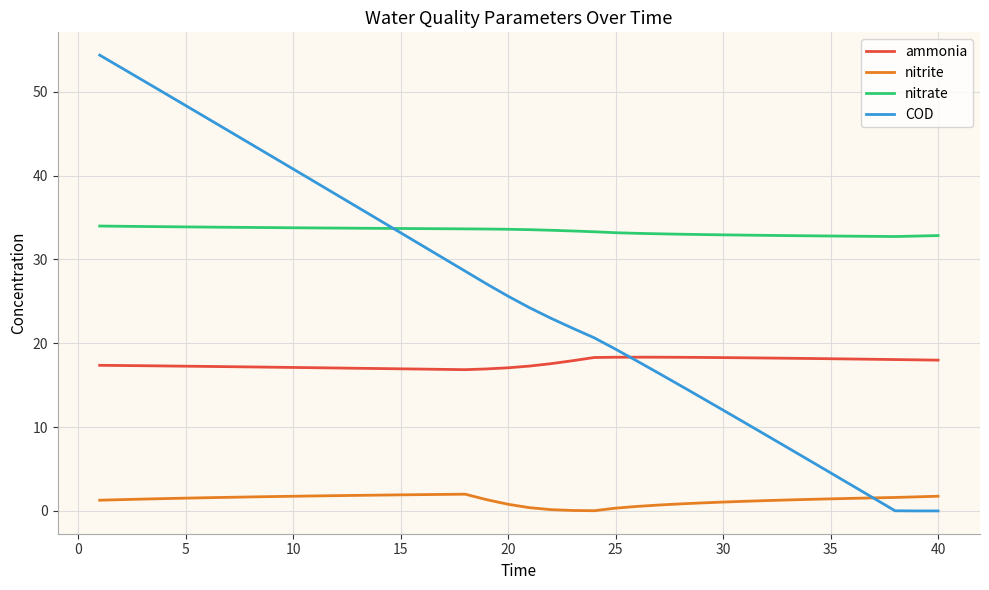

True or false: nitrate and nitrite intersect in this chart.

False